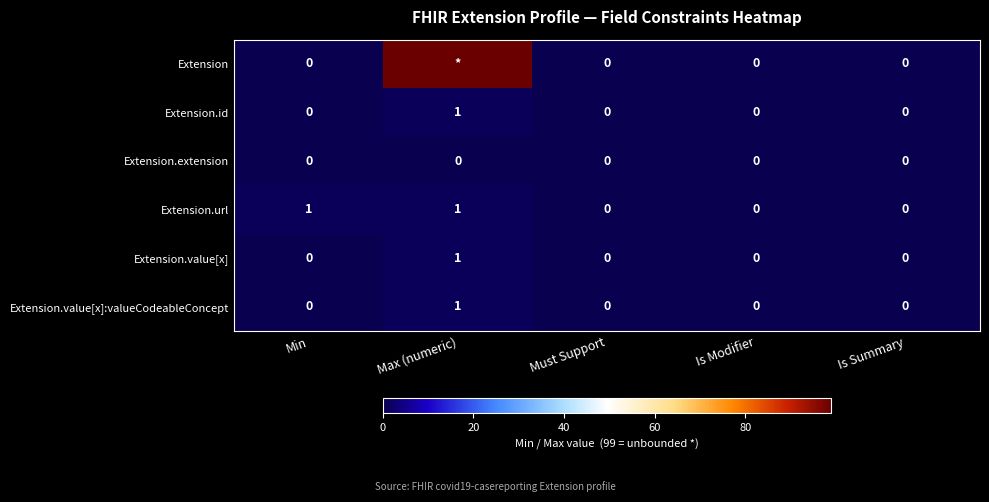

How many Extension.value[x] values are between 0 and 1?

5